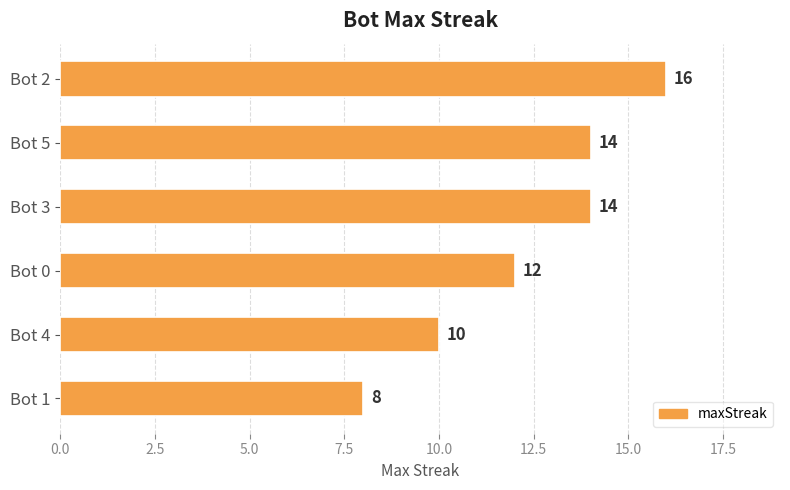

What is the difference between the second highest and minimum values?

6